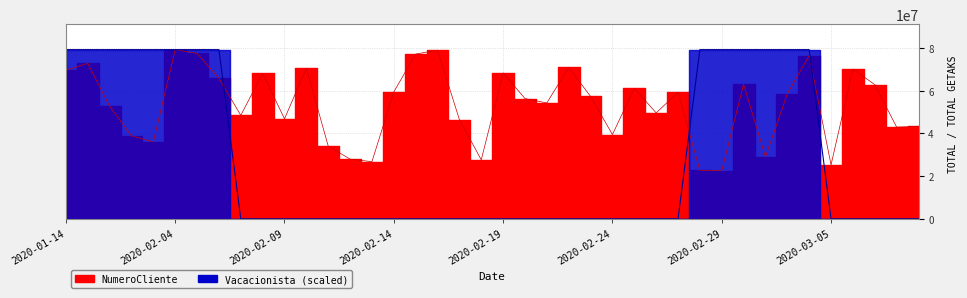

How many lines are shown in the chart?

2